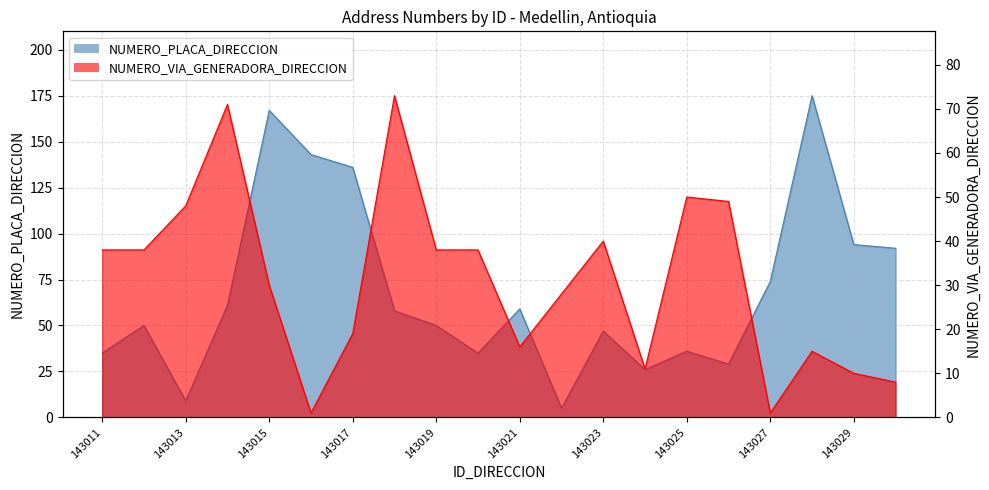

Which category has the lowest value across all series?

143016